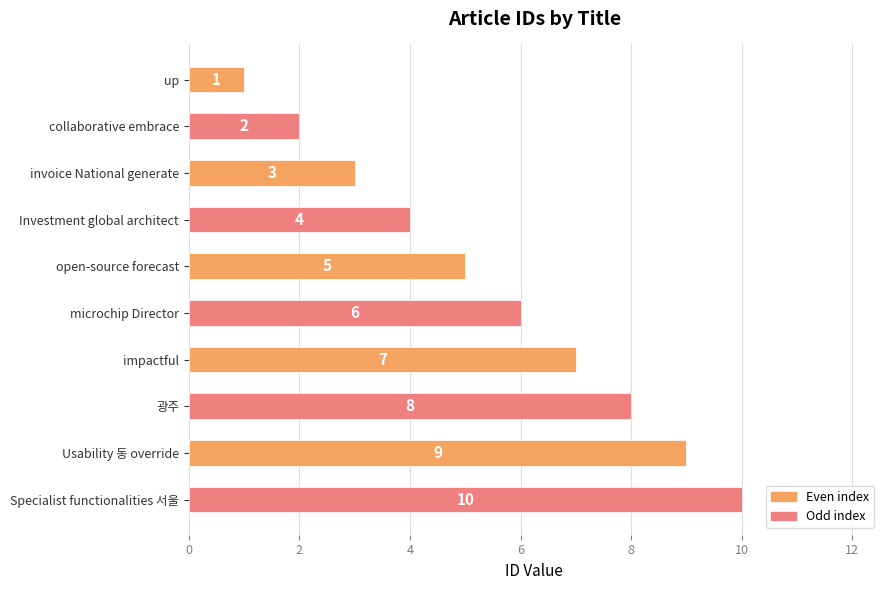

What is the difference between the maximum and second lowest values?

8